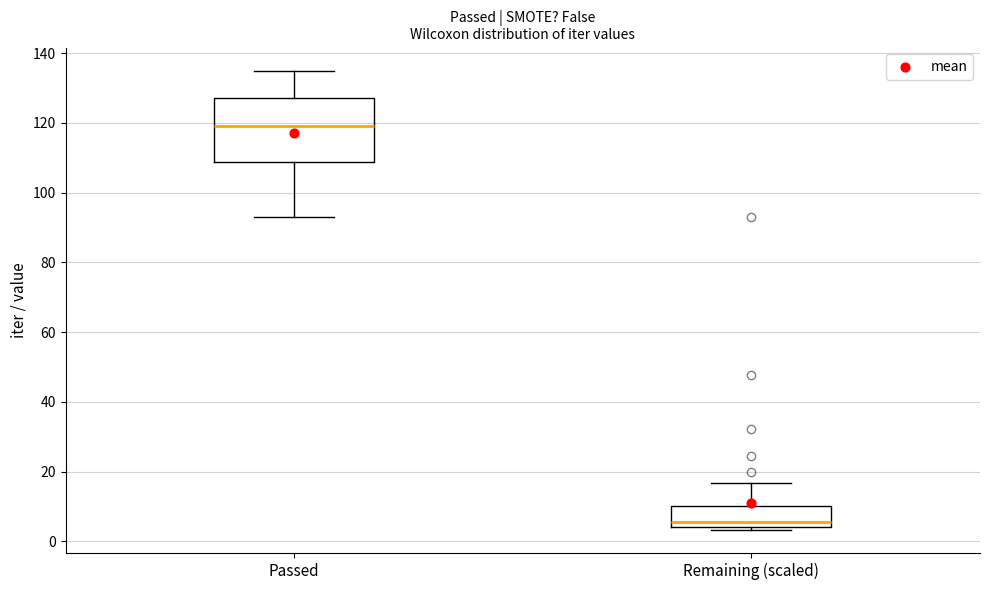

Where does the upper whisker of the box for Remaining (scaled) end on the y-axis? The values are not printed on the chart, so give them approximately, as read against the axis.

16